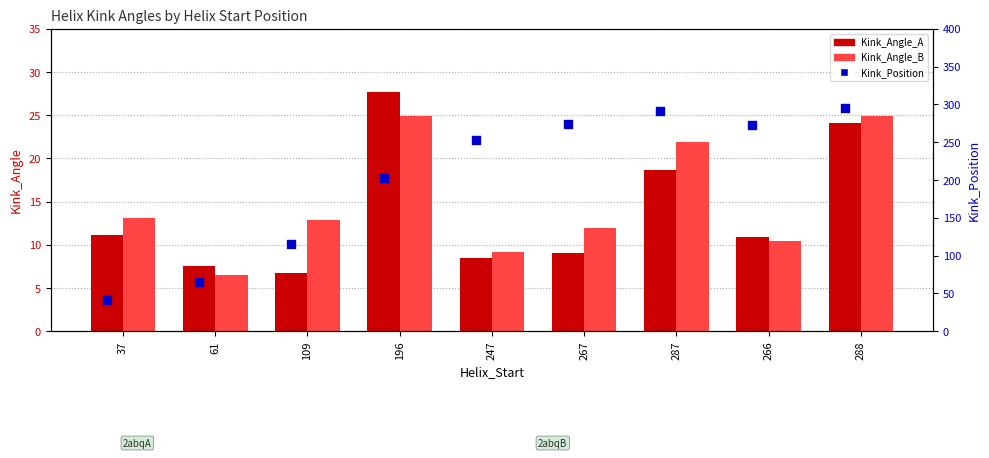

At which category is the sum across all series the highest?

288